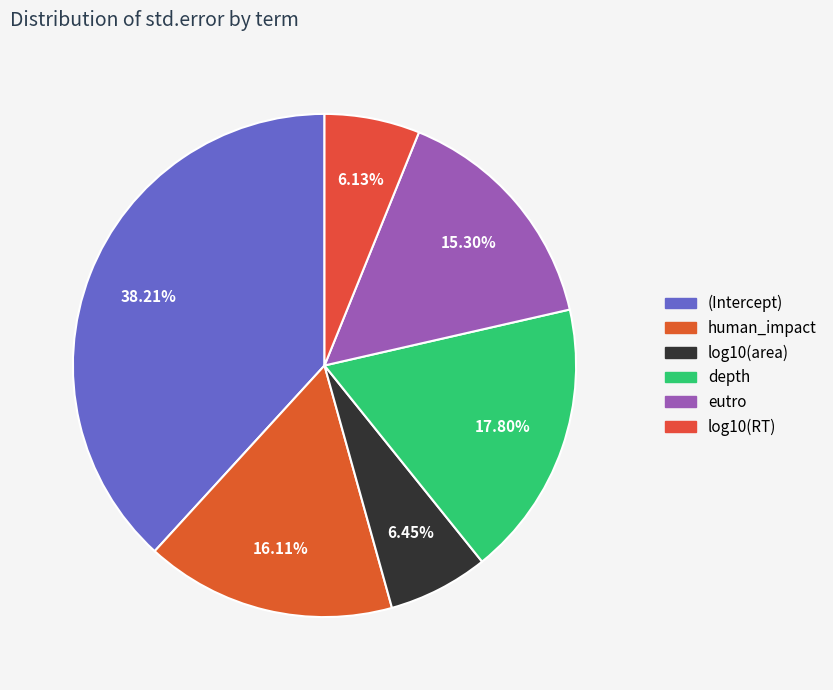

To the nearest percent, what portion does human_impact represent?

16%